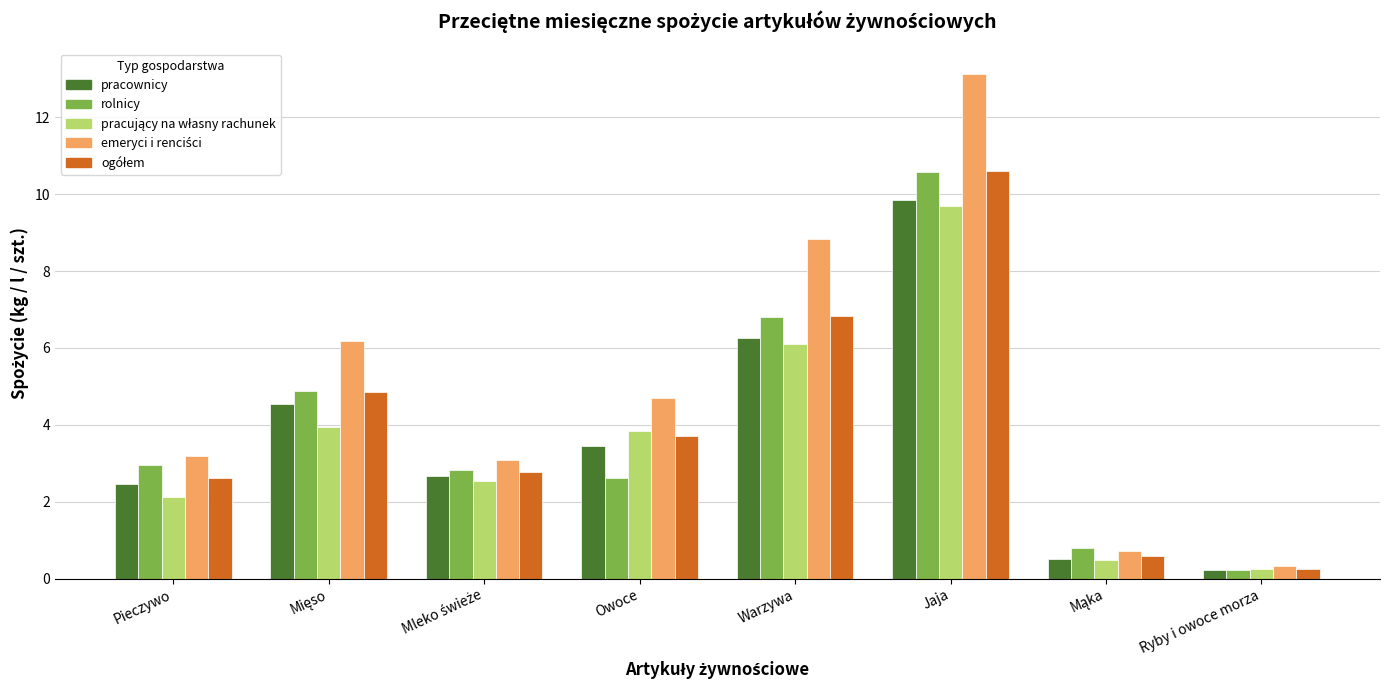

What is the maximum value shown in the chart?

13.1